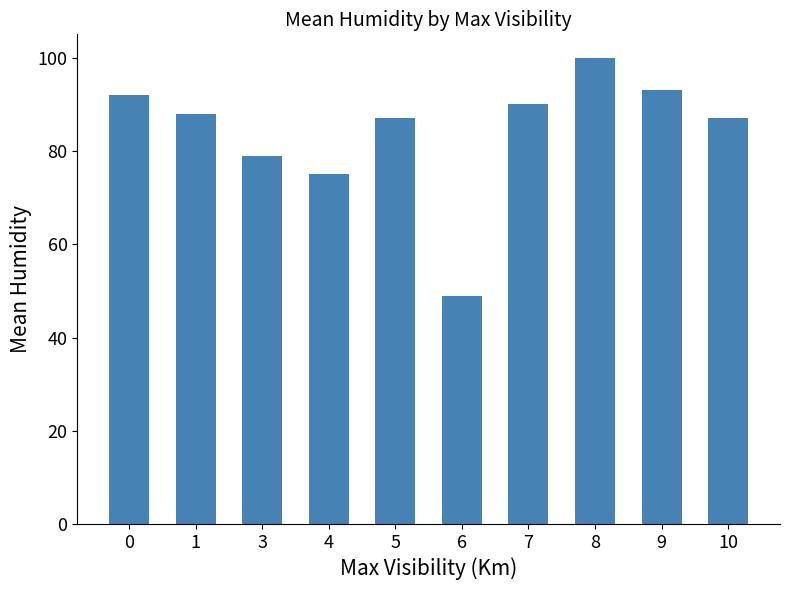

What is the maximum value shown in the chart?

100